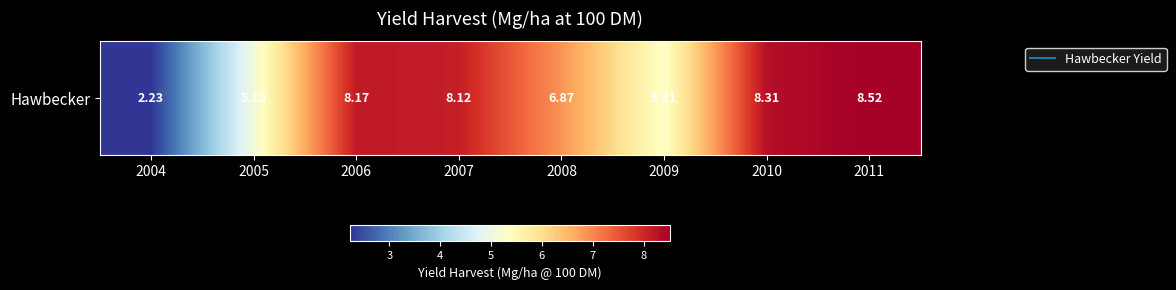

What is the greatest value displayed?

8.5